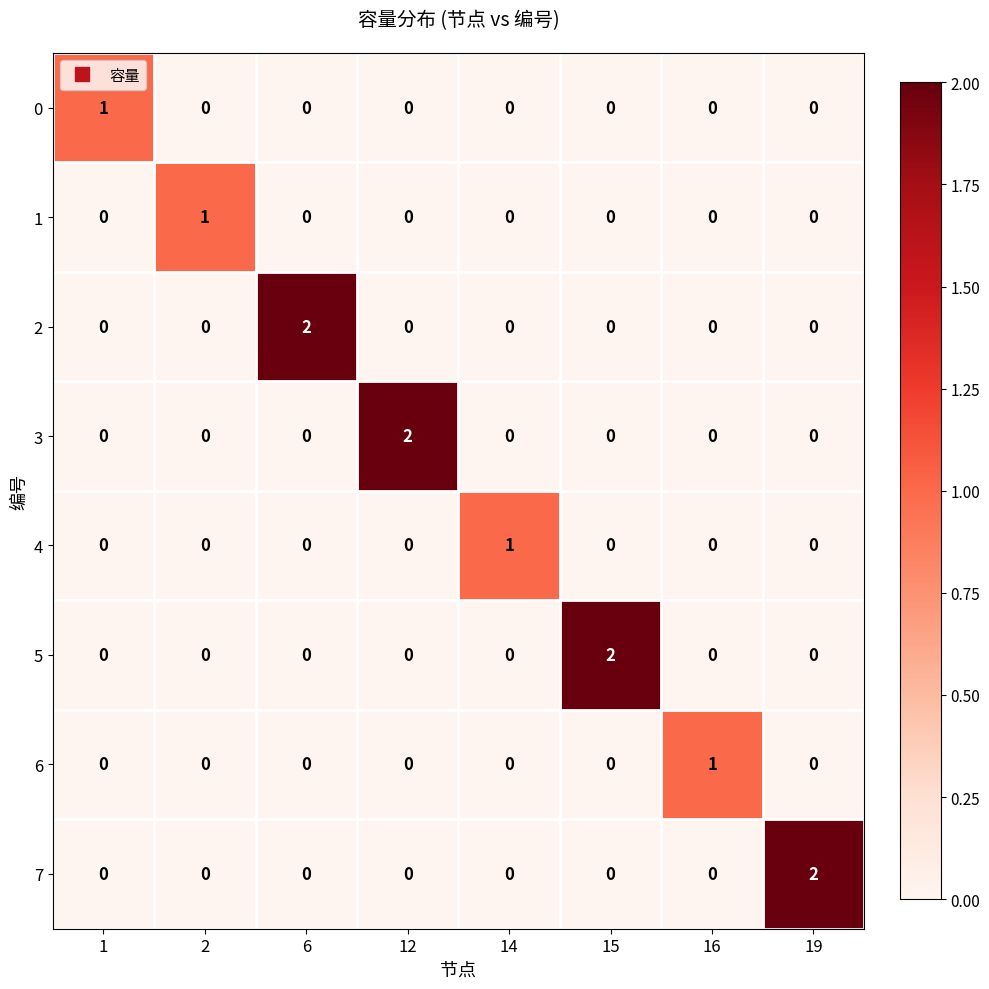

At how many categories does at least one series exceed 0?

8